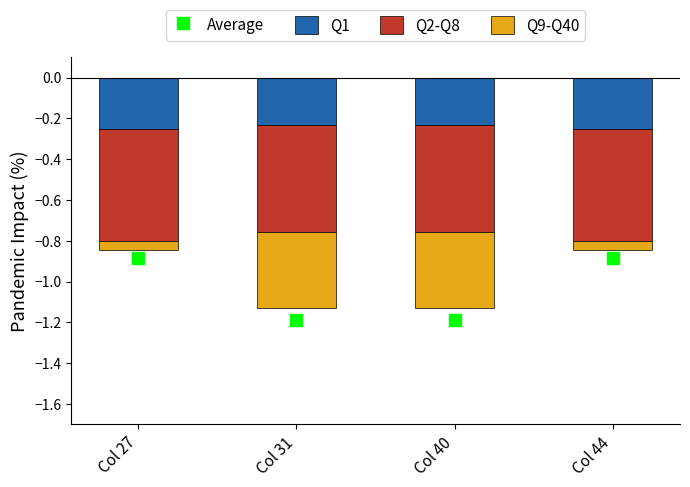

At which category is the sum across all series the highest?

Col 27